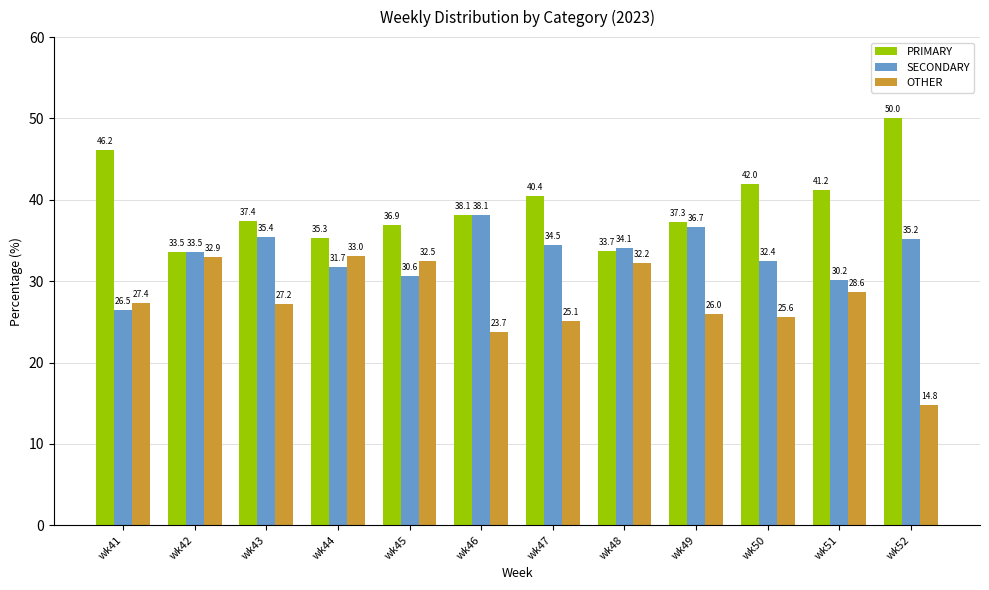

What is the difference between the maximum and minimum values in the OTHER series?

18.2